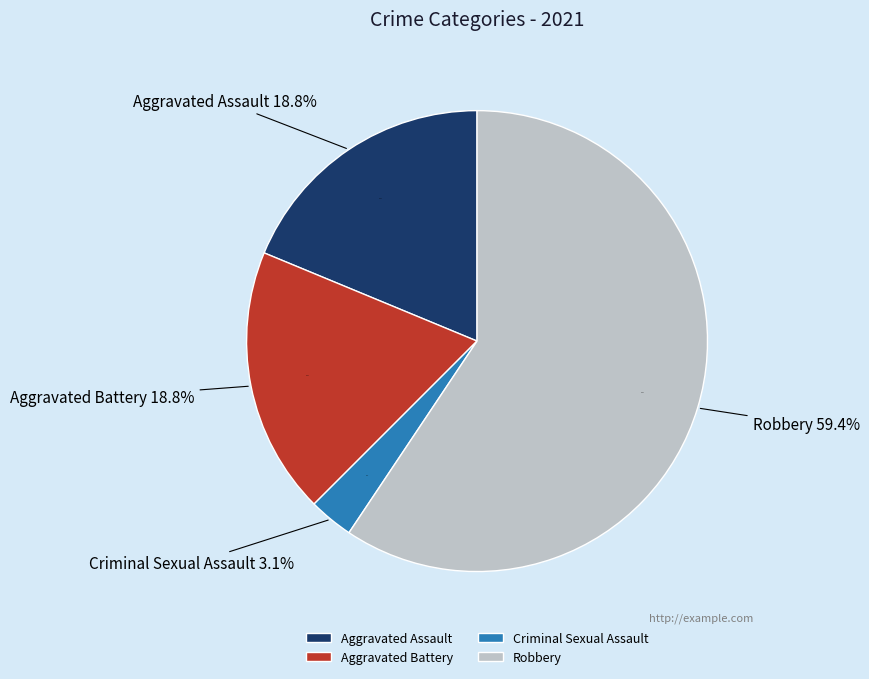

Is there a majority slice in this chart?

Yes